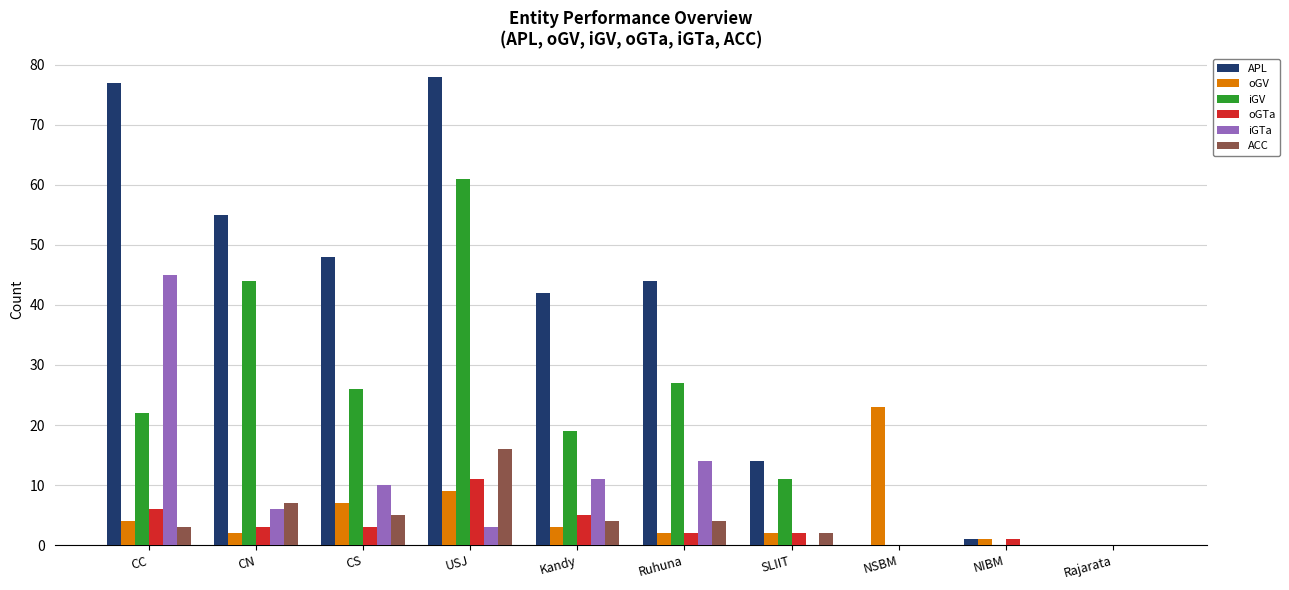

The value of iGV at NSBM is -35. True or false?

False